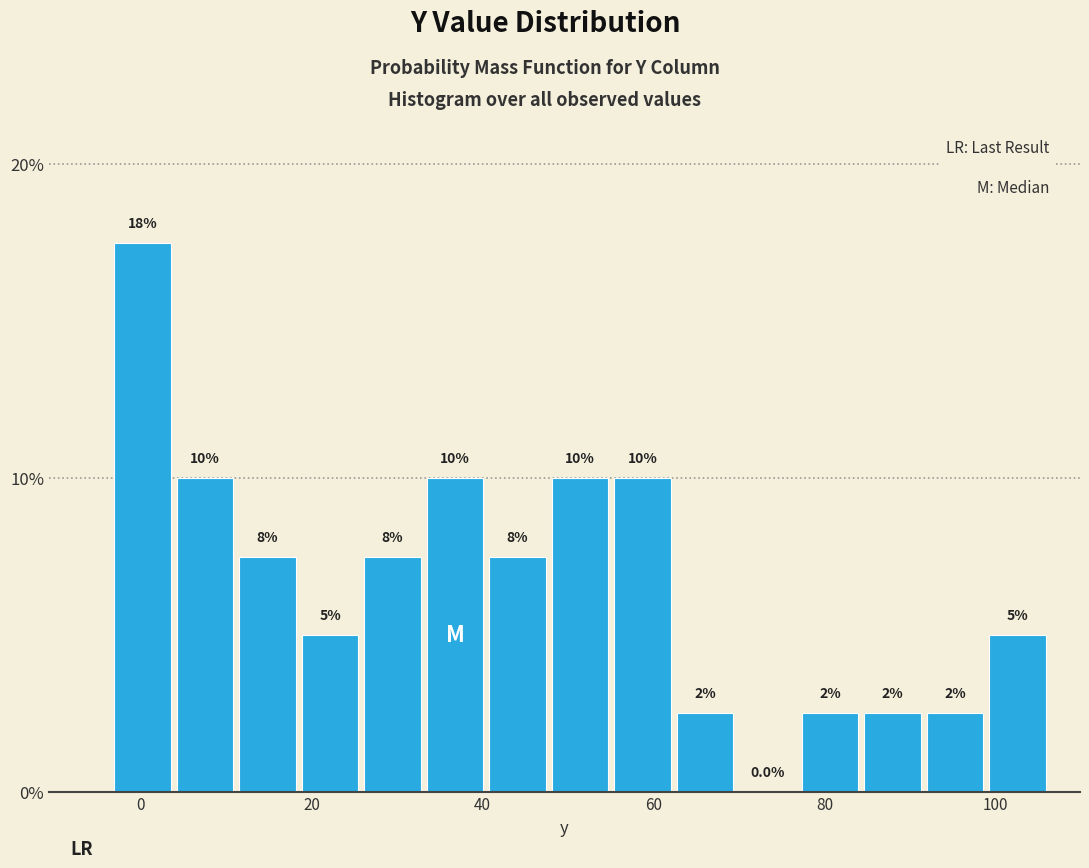

Read against the x-axis, roughly where is the centre of the tallest bar?

0